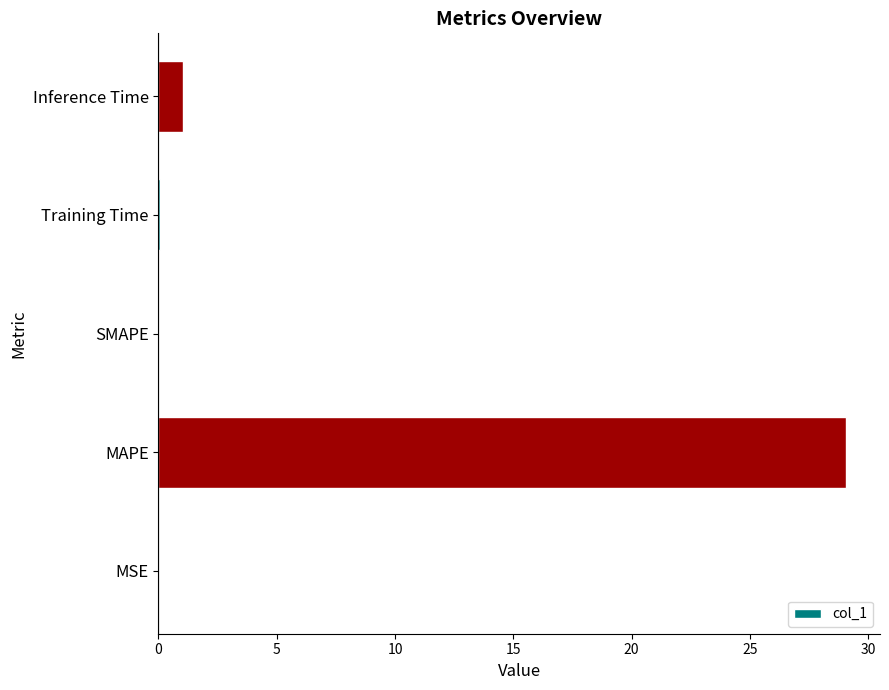

Is it true that the value at SMAPE is 20.1?

False